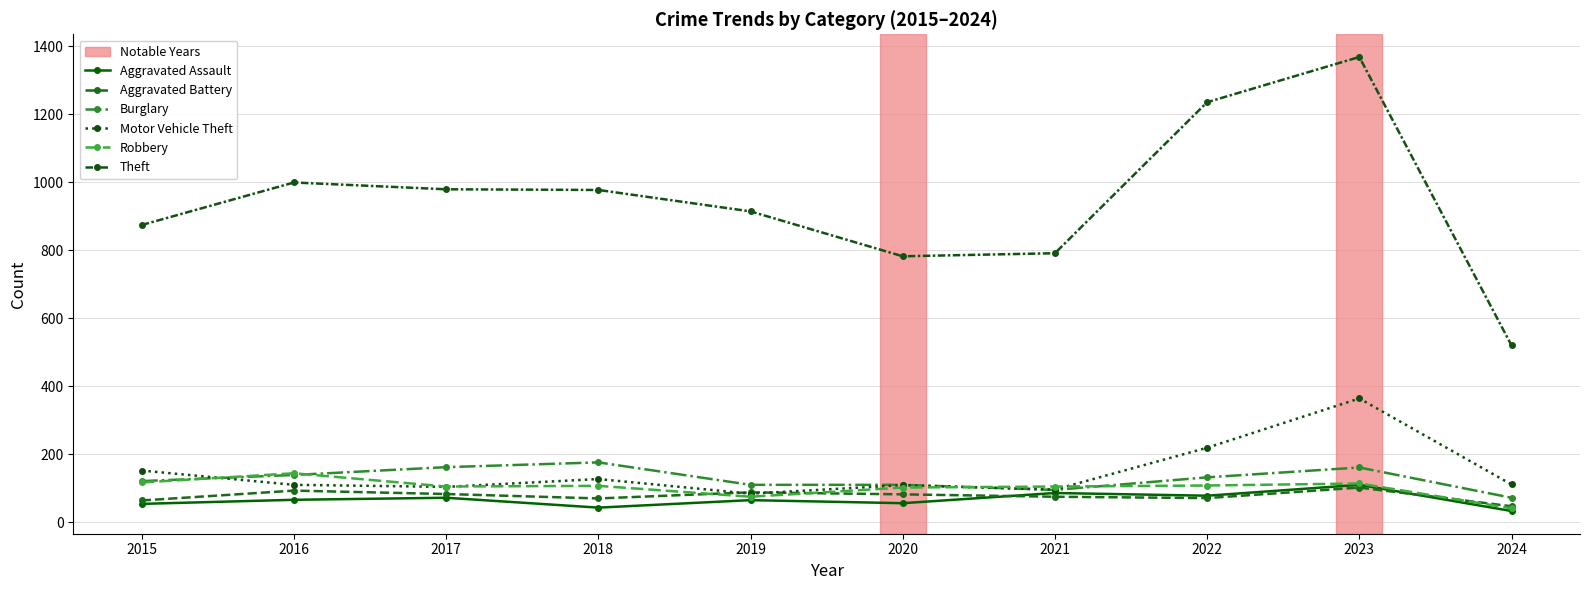

At which label does Aggravated Battery first exceed 82?

2016